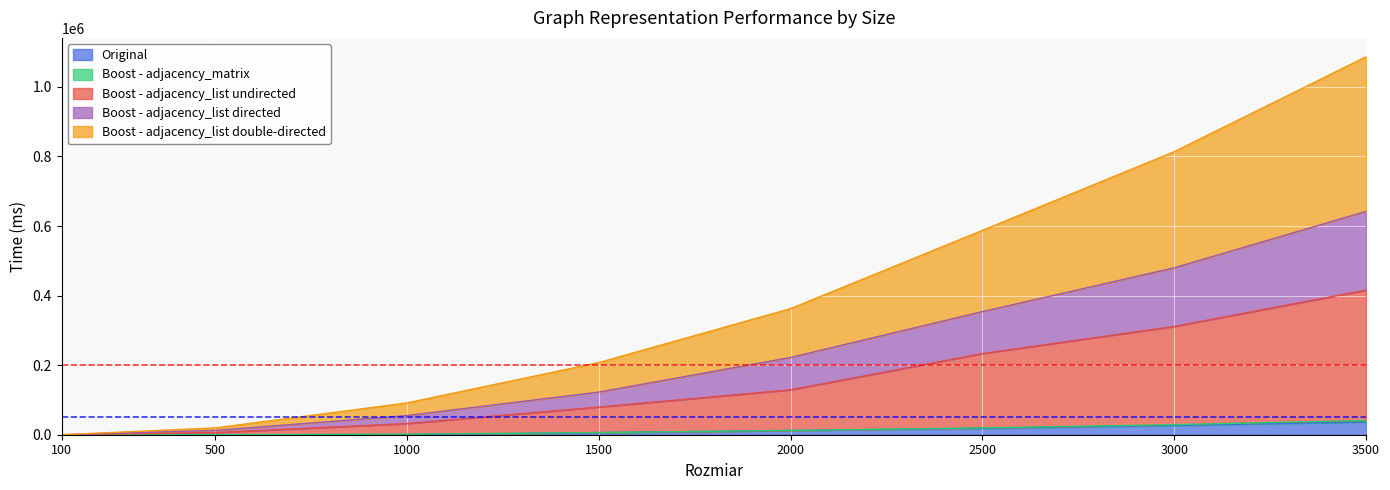

What is the highest value of the Original series?

36851